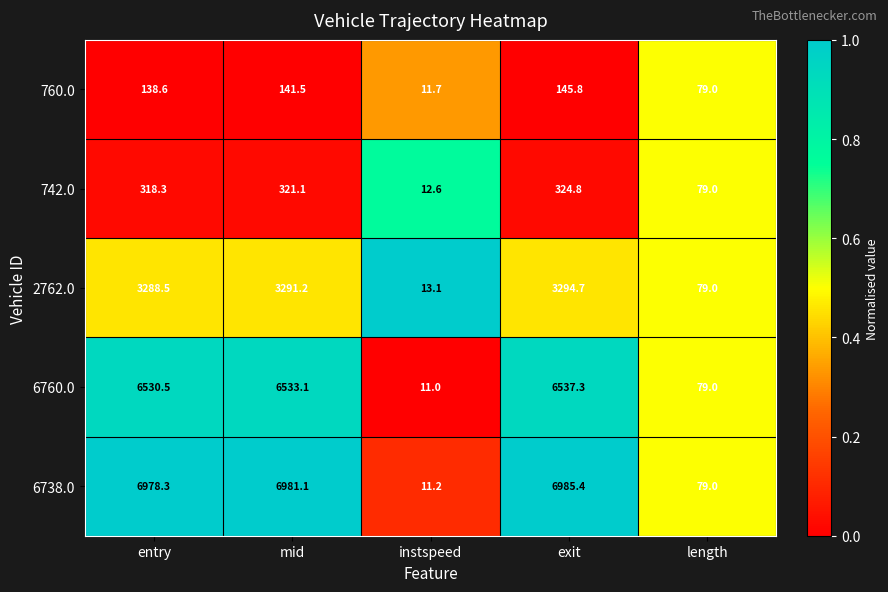

How many categories are shown in the chart?

5